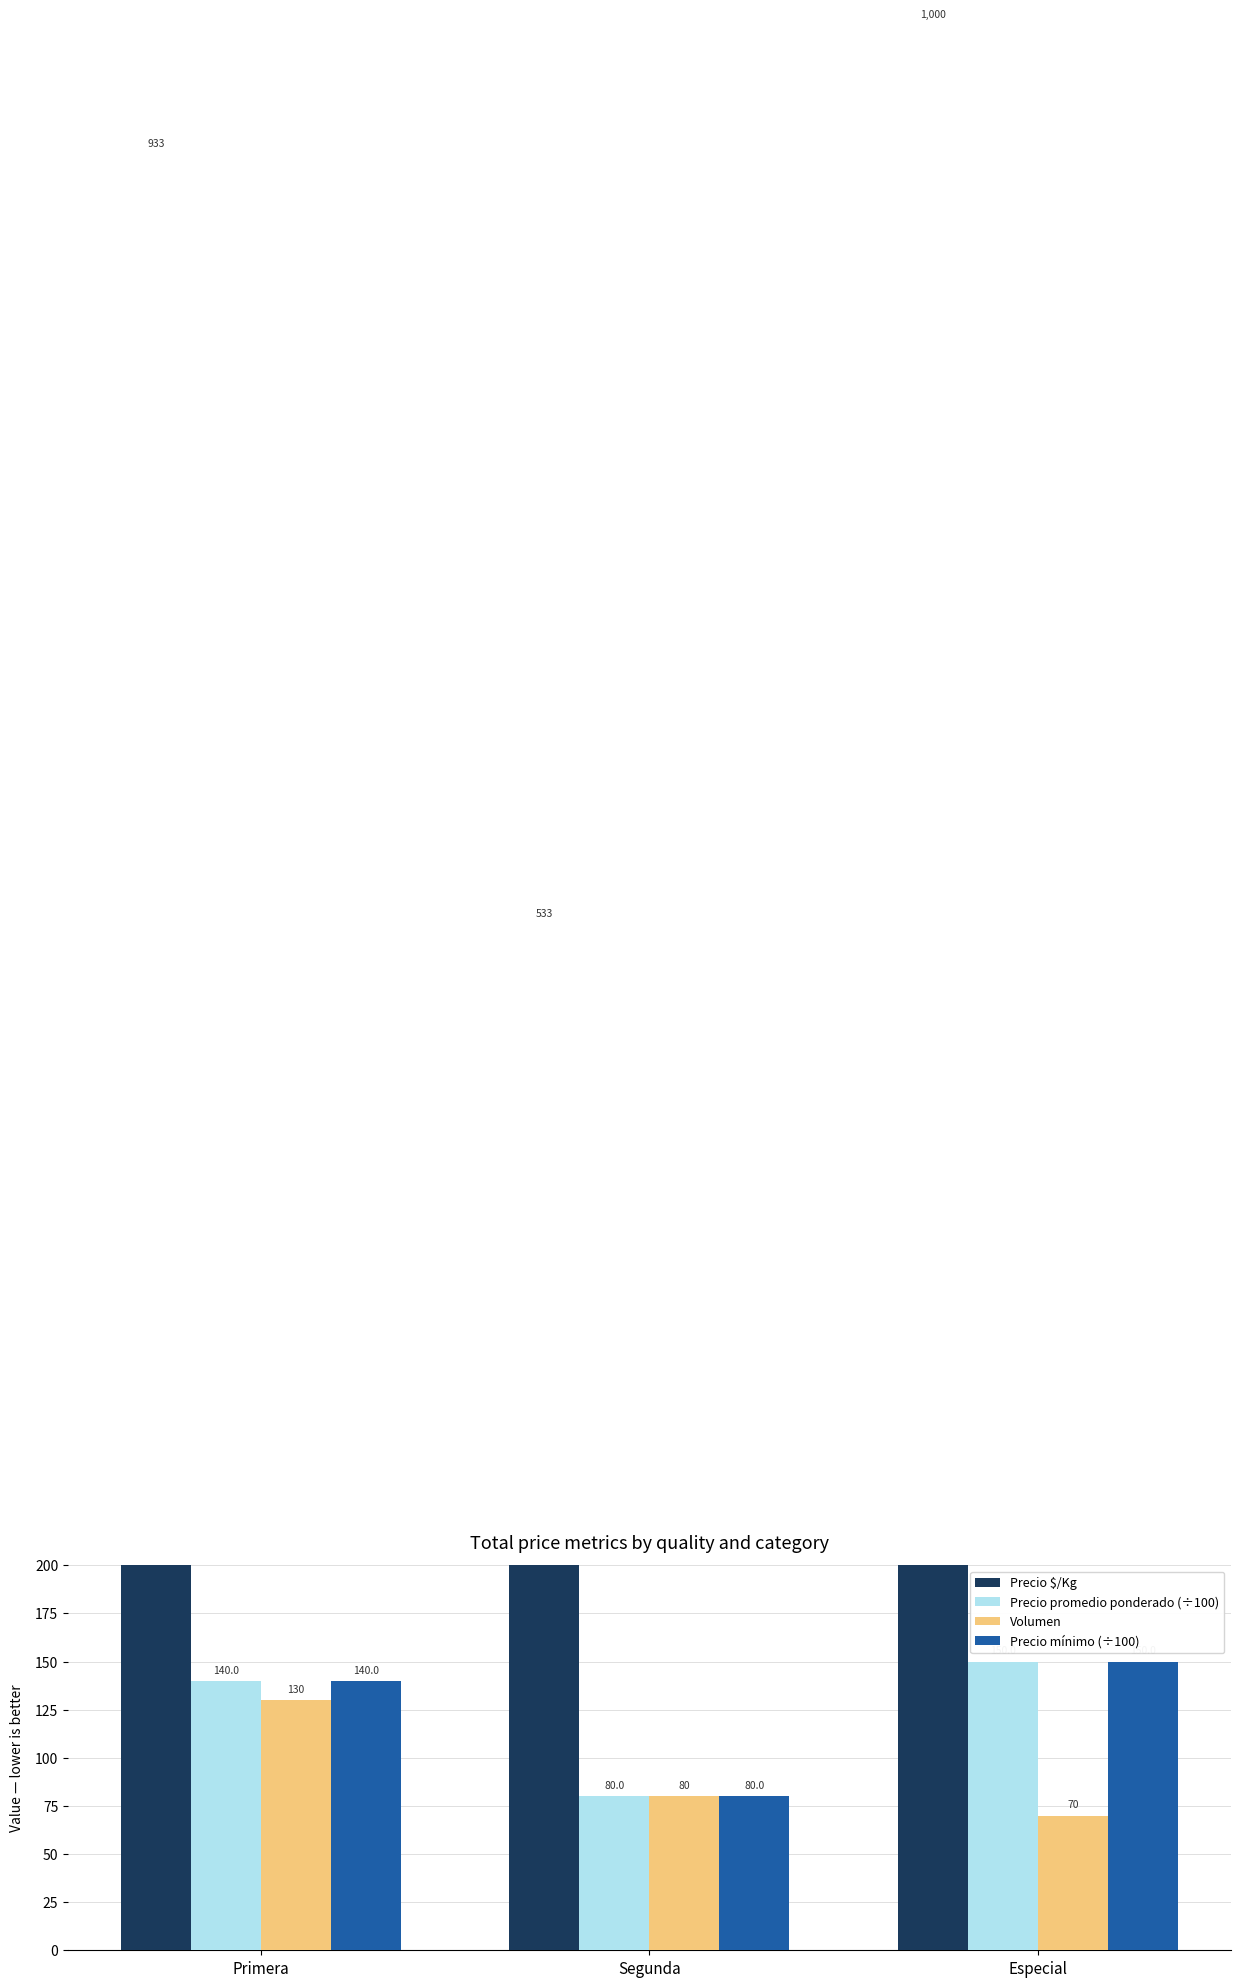

Reading left to right, what are all the values shown in this chart?

Precio $/Kg: 933	533	1000
Precio promedio ponderado (÷100): 140	80	150
Volumen: 130	80	70
Precio mínimo (÷100): 140	80	150